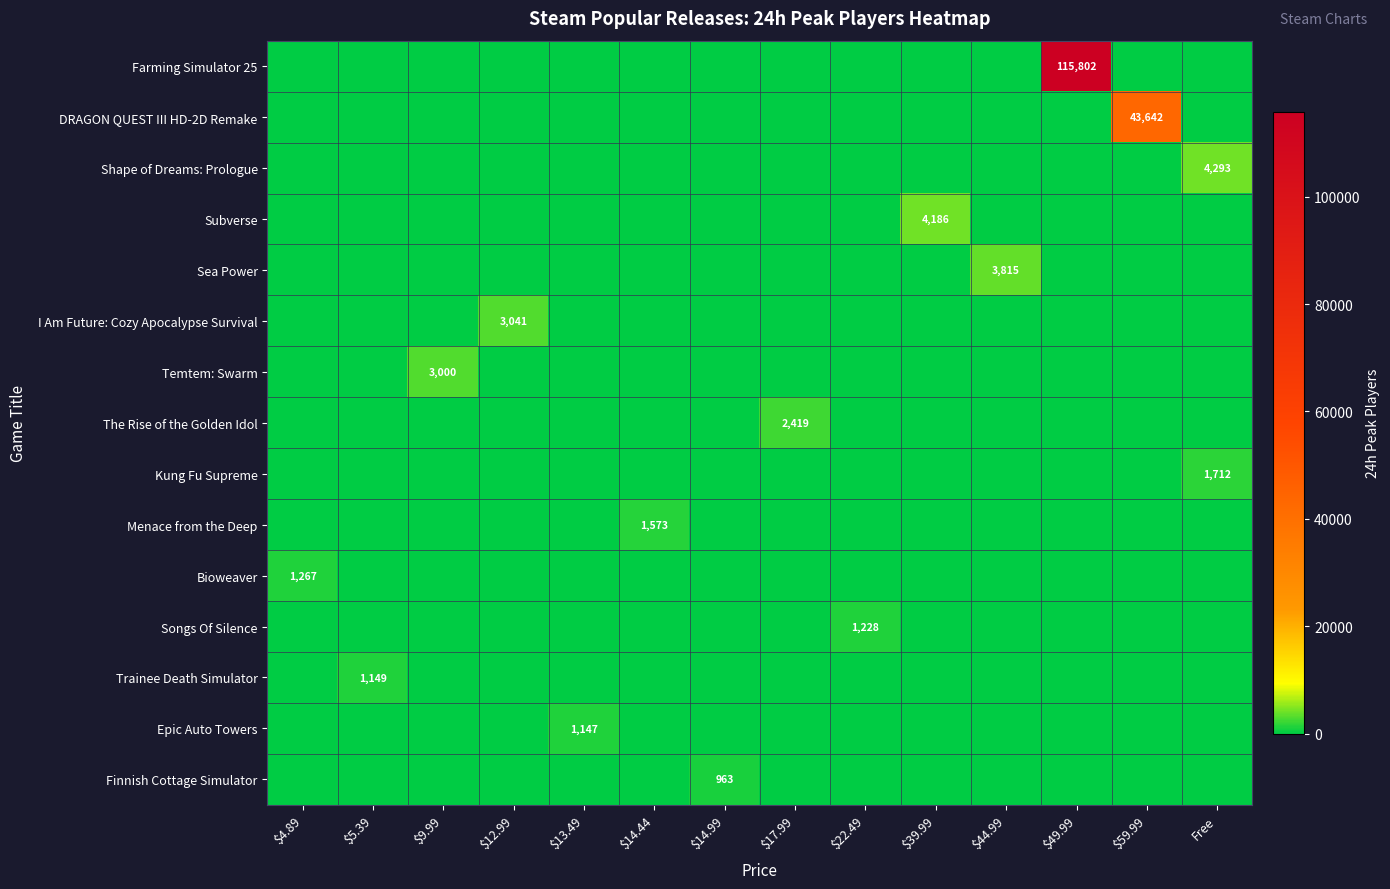

At how many categories does at least one series exceed 11985?

2